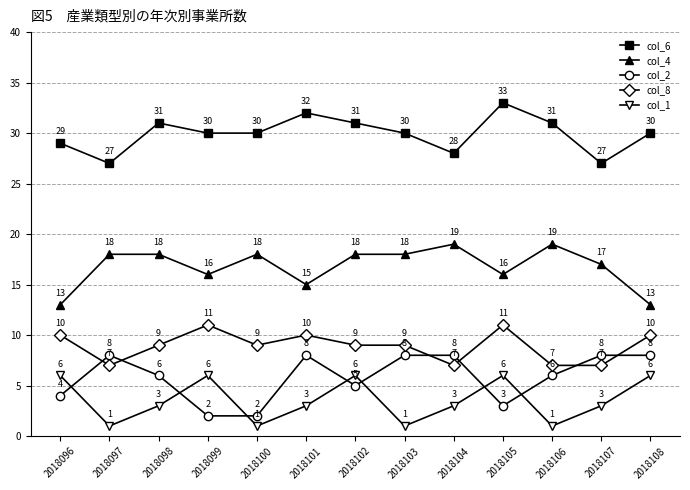

Is the value of col_2 at 2018108 greater than the value of col_6 at 2018099?

No